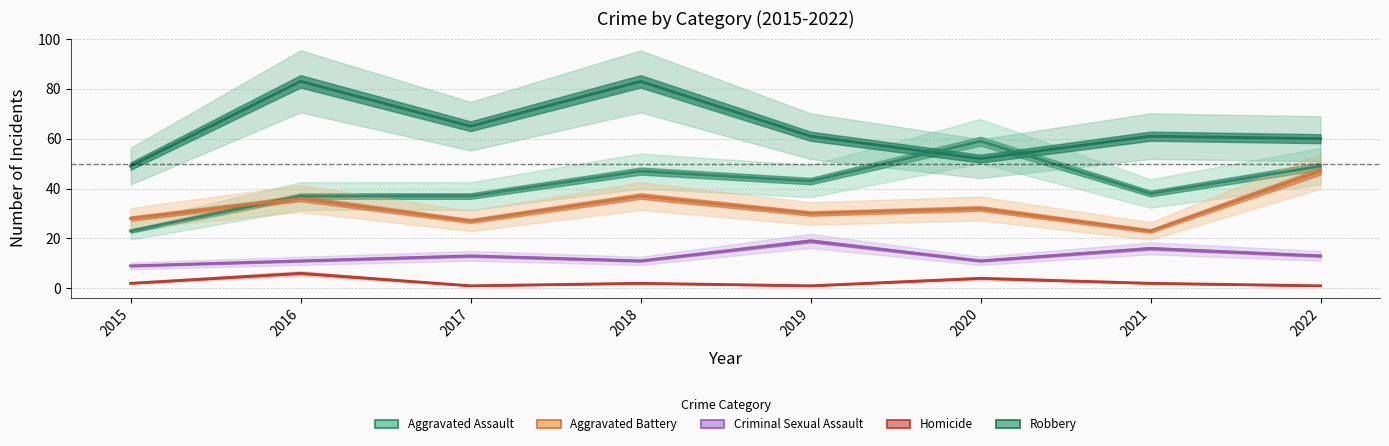

Which series has the largest range (max minus min)?

Aggravated Assault